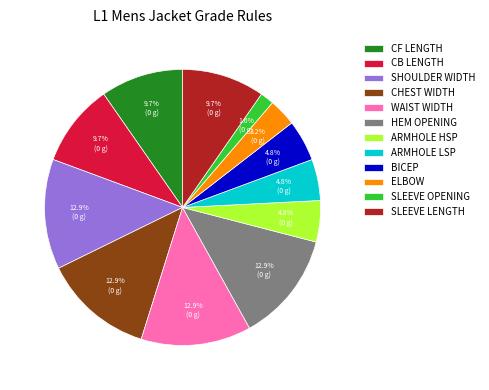

To the nearest percent, what is the difference between the CB LENGTH and WAIST WIDTH slice percentages?

3%